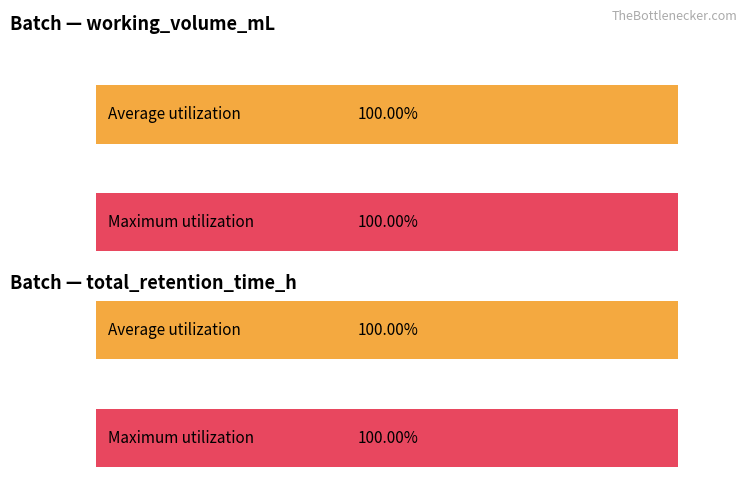

Does the chart contain any negative values?

No